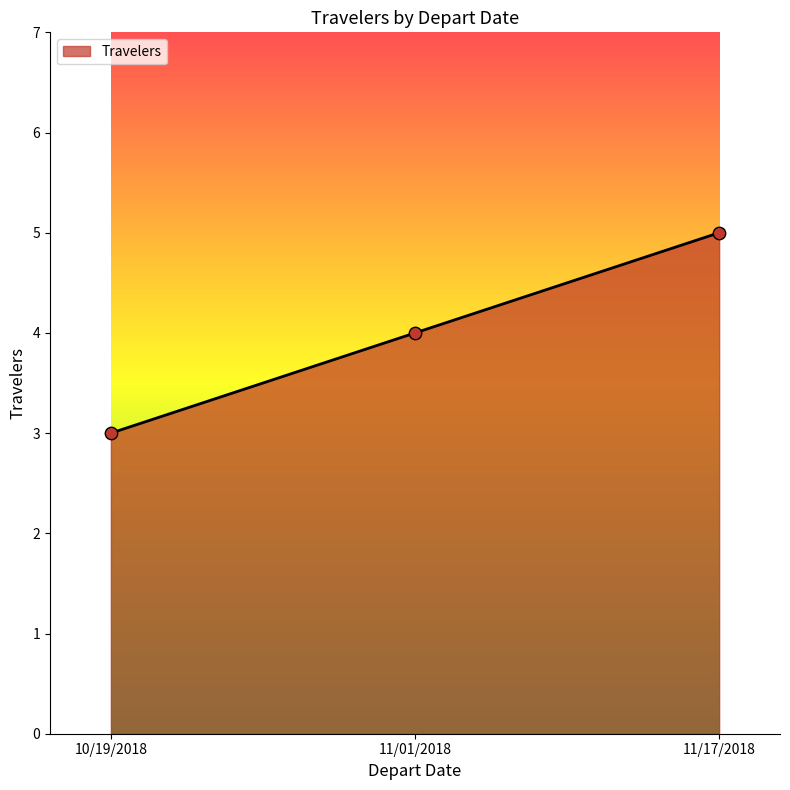

Which has a higher value, 10/19/2018 or 11/17/2018?

11/17/2018